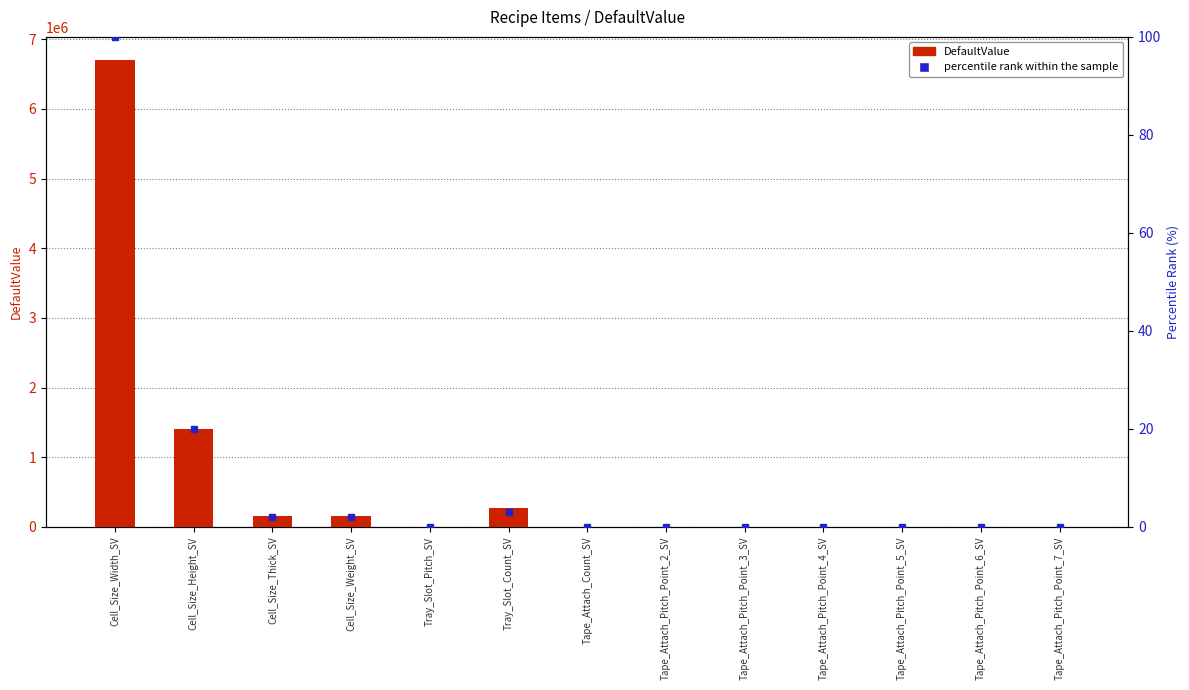

At how many categories does at least one series exceed 2741761?

1